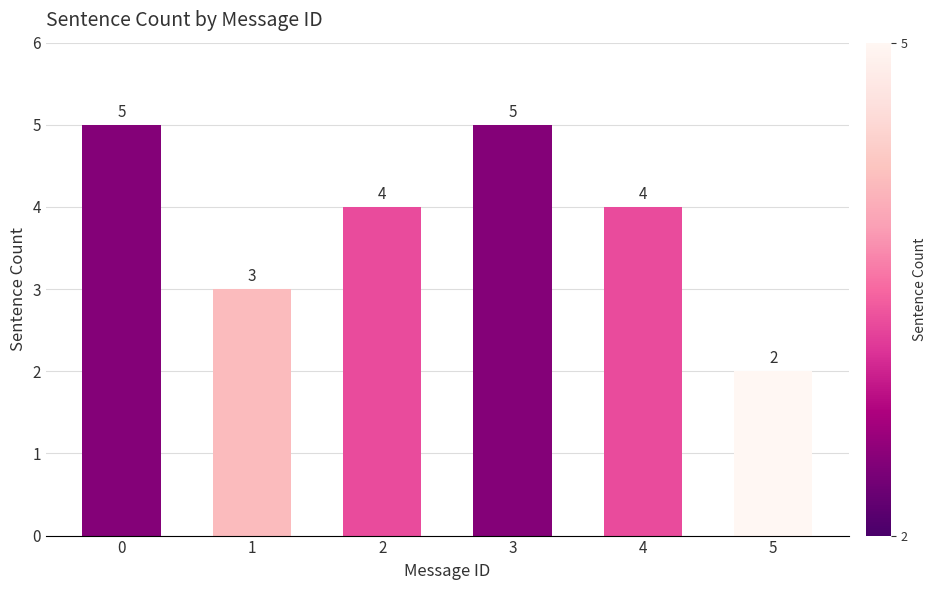

Which label corresponds to the smallest value in the chart?

5